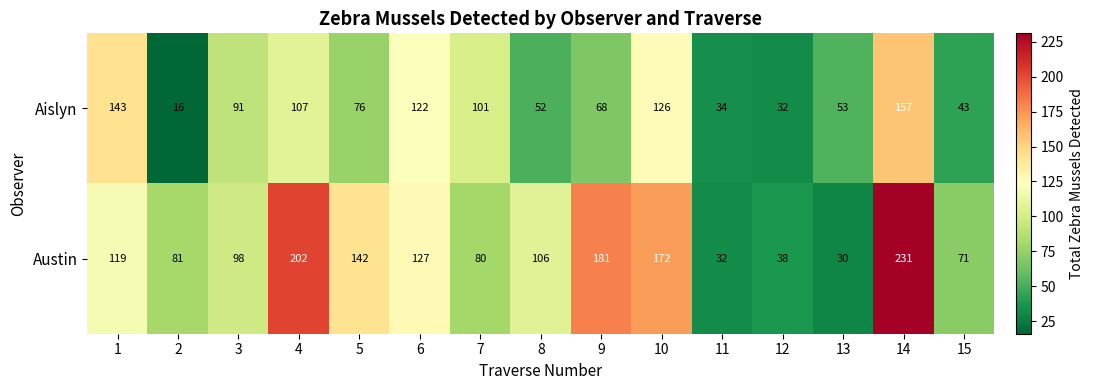

What is the spread (max minus min) of values at 15?

28